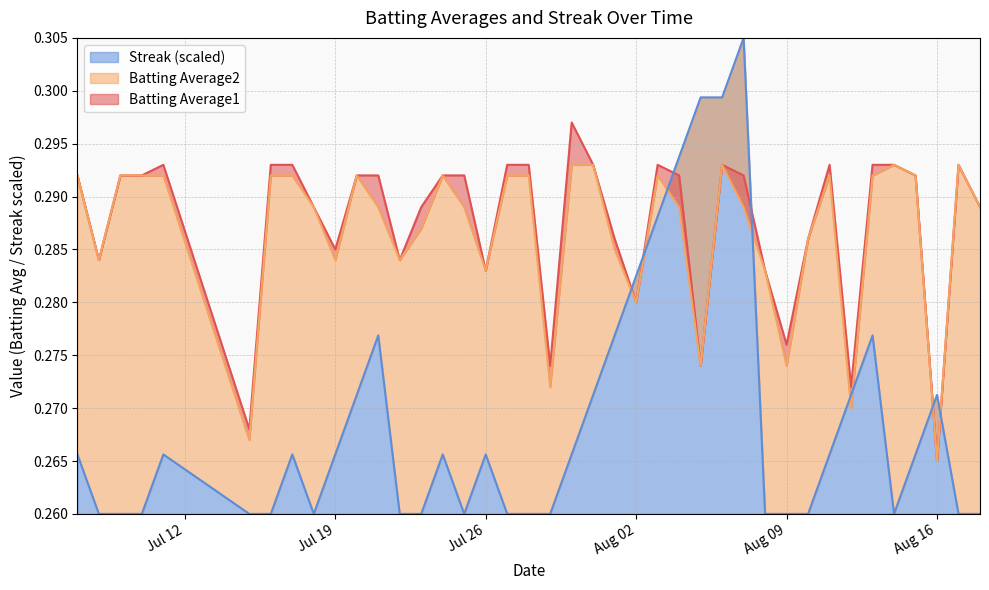

Which category has the lowest value in the Batting Average1 series?

Aug 16